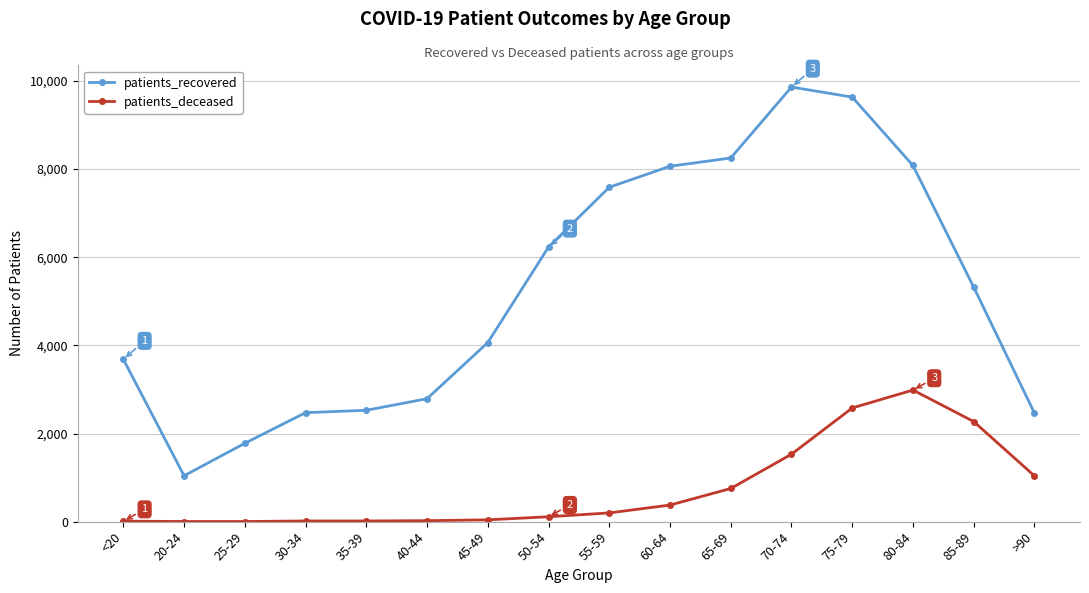

What is the average value of the patients_deceased series?

747